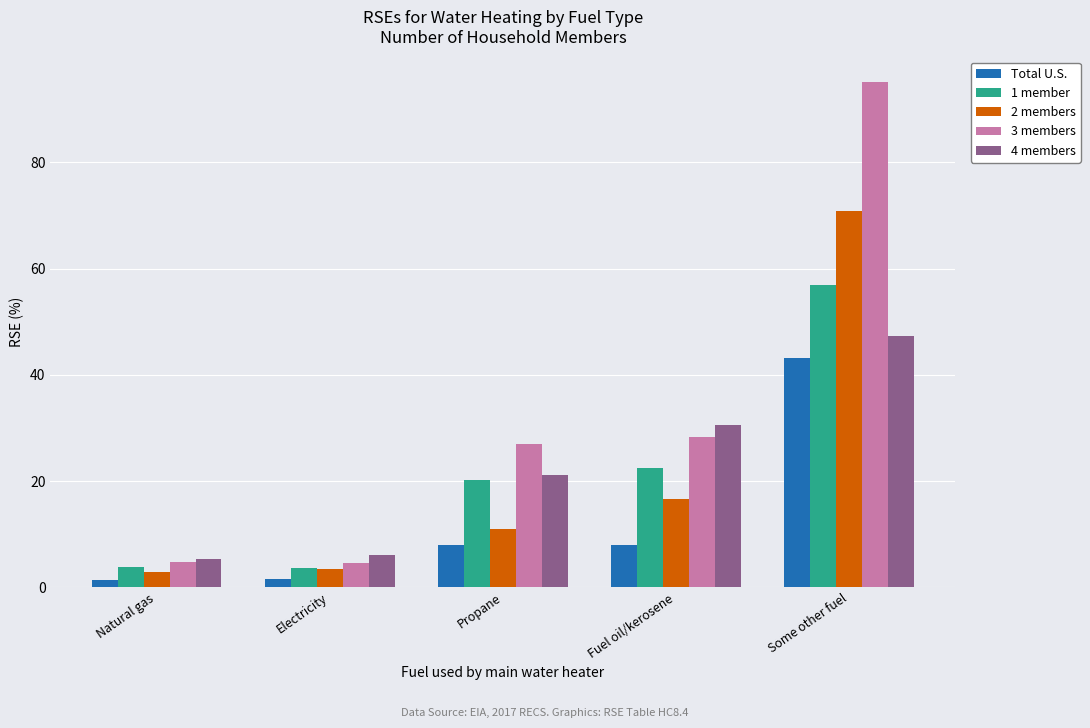

What is the total value across all series at Electricity?

19.4